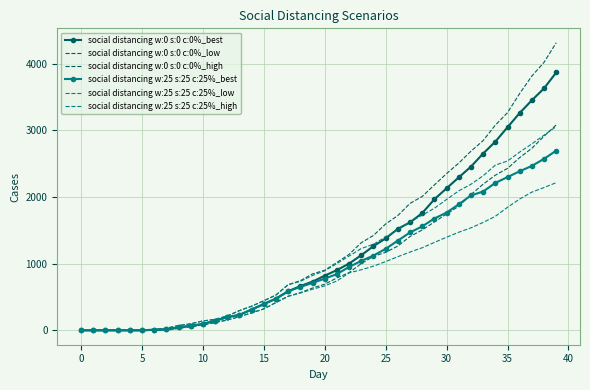

What are all the series names shown in the legend?

social distancing w:0 s:0 c:0%_best, social distancing w:0 s:0 c:0%_low, social distancing w:0 s:0 c:0%_high, social distancing w:25 s:25 c:25%_best, social distancing w:25 s:25 c:25%_low, social distancing w:25 s:25 c:25%_high